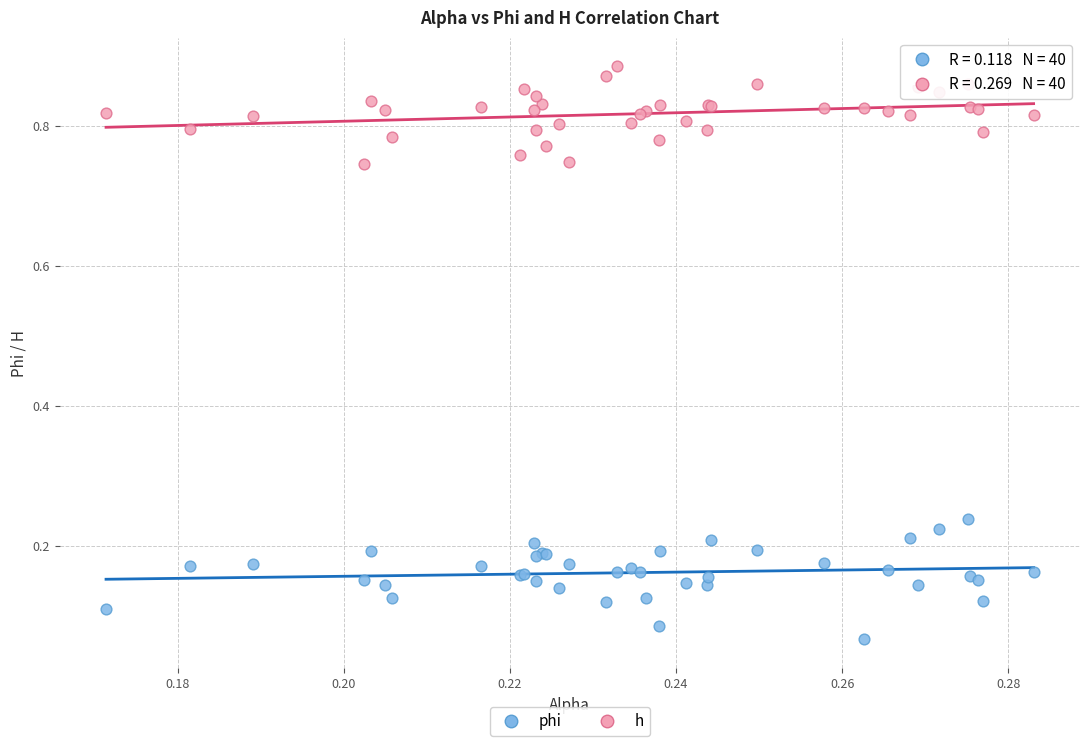

Which series contains the highest Y value?

h